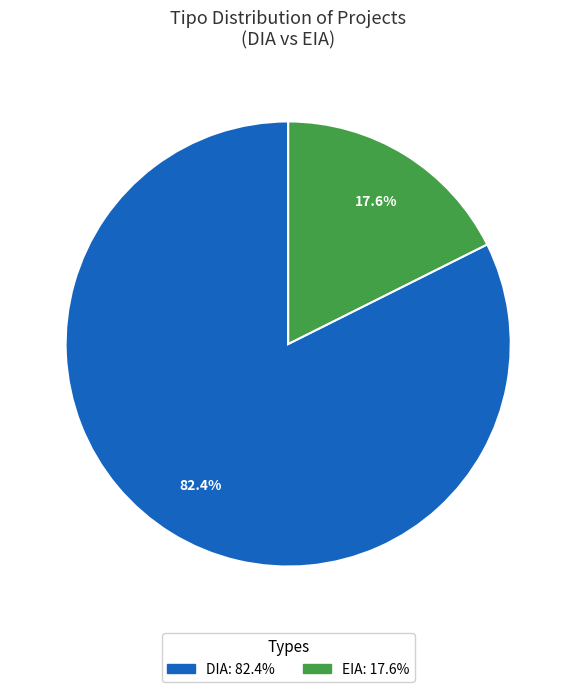

To the nearest percent, what is the difference between the EIA and DIA slice percentages?

65%